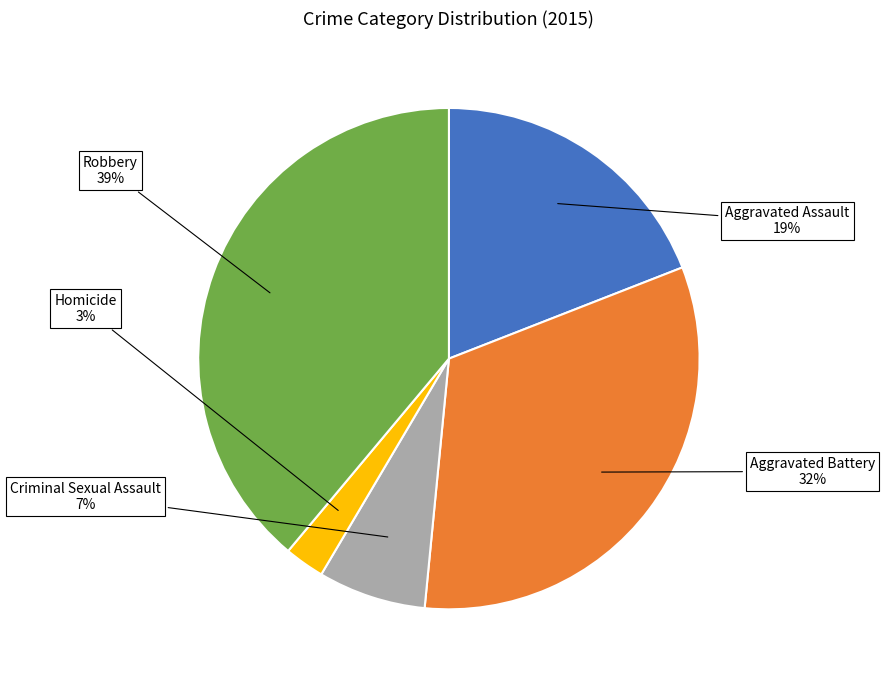

Does Robbery account for over 50% of the chart?

No